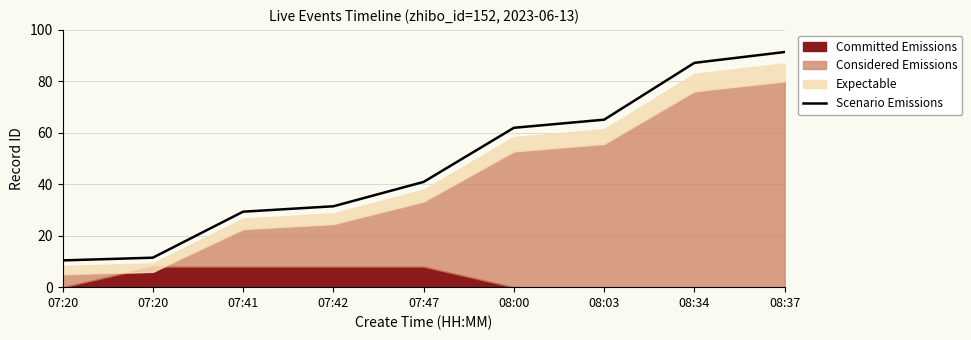

Rank the categories by value from lowest to highest.

07:20, 07:20, 07:41, 07:42, 07:47, 08:00, 08:03, 08:34, 08:37